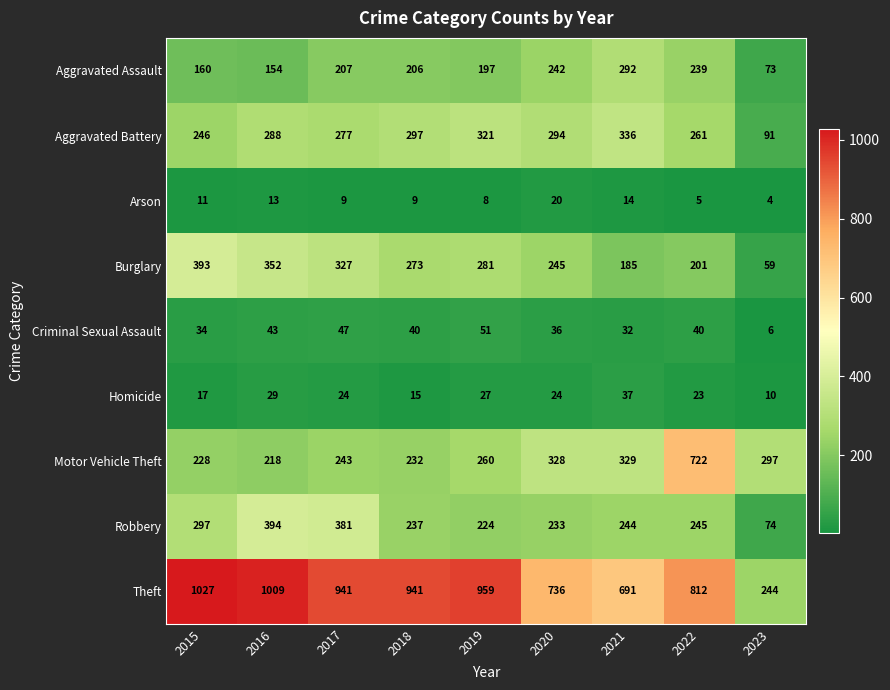

The value of Aggravated Battery at 2021 is 336. True or false?

True